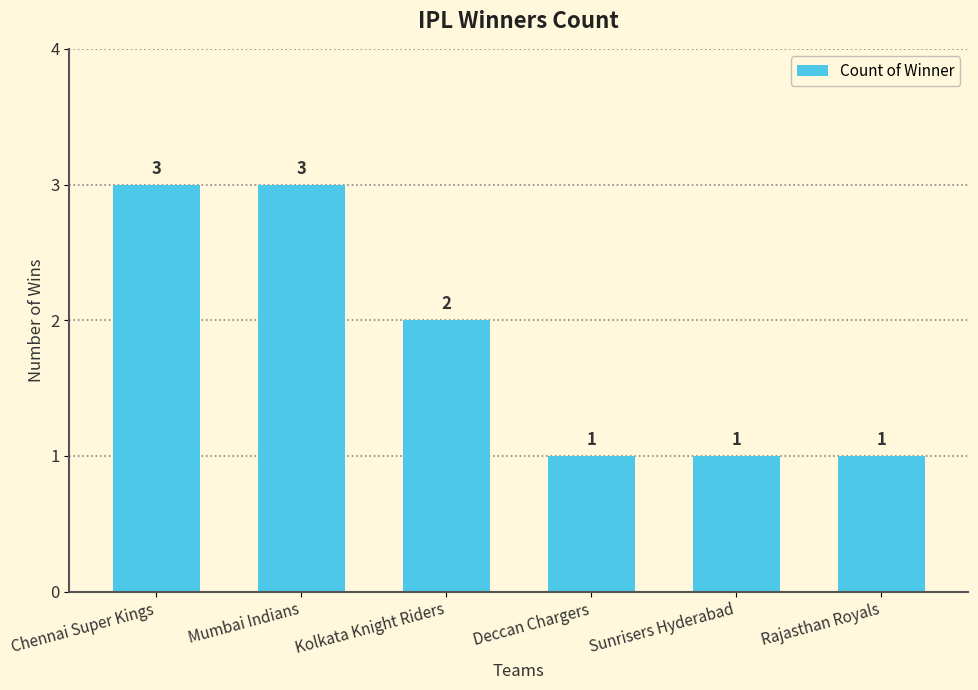

Which has a higher value, Kolkata Knight Riders or Rajasthan Royals?

Kolkata Knight Riders